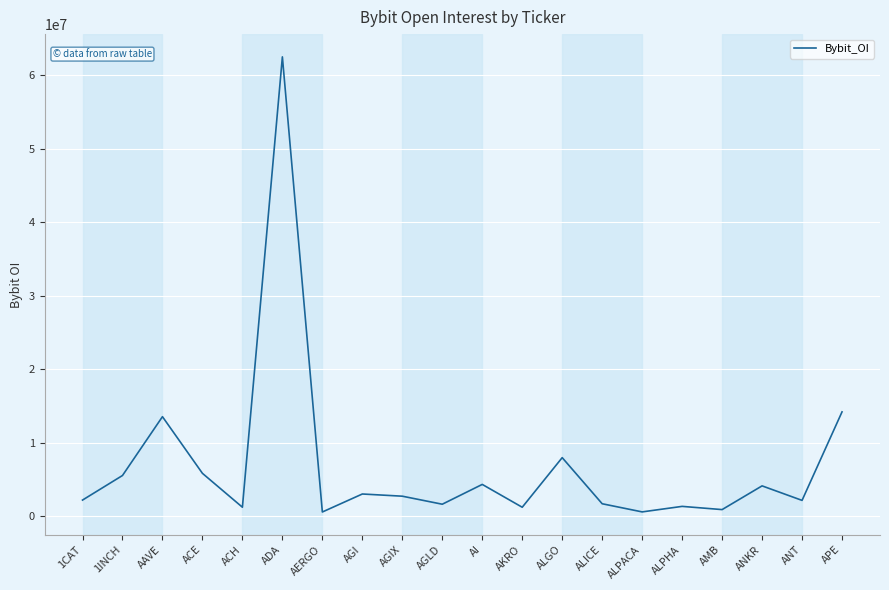

What is the greatest value displayed?

62467017